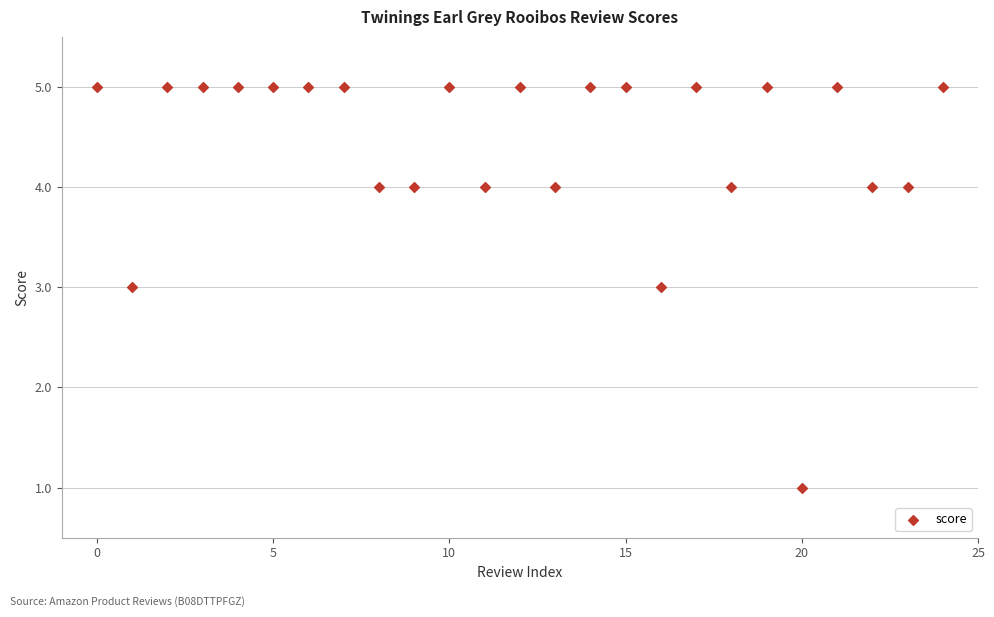

What is the range of Y values (max minus min)?

4